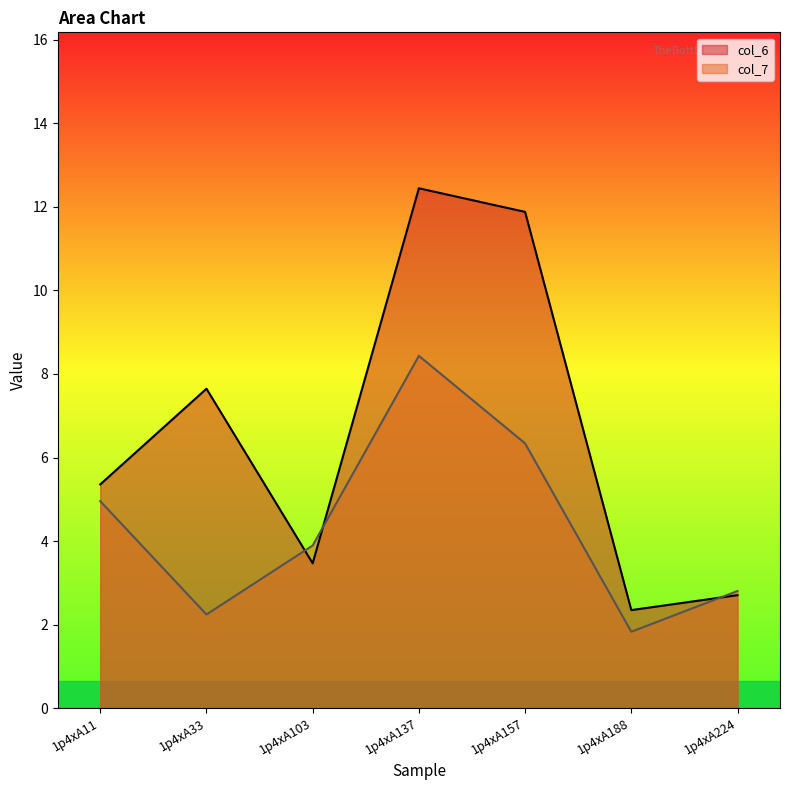

Does the chart have visible grid lines?

No